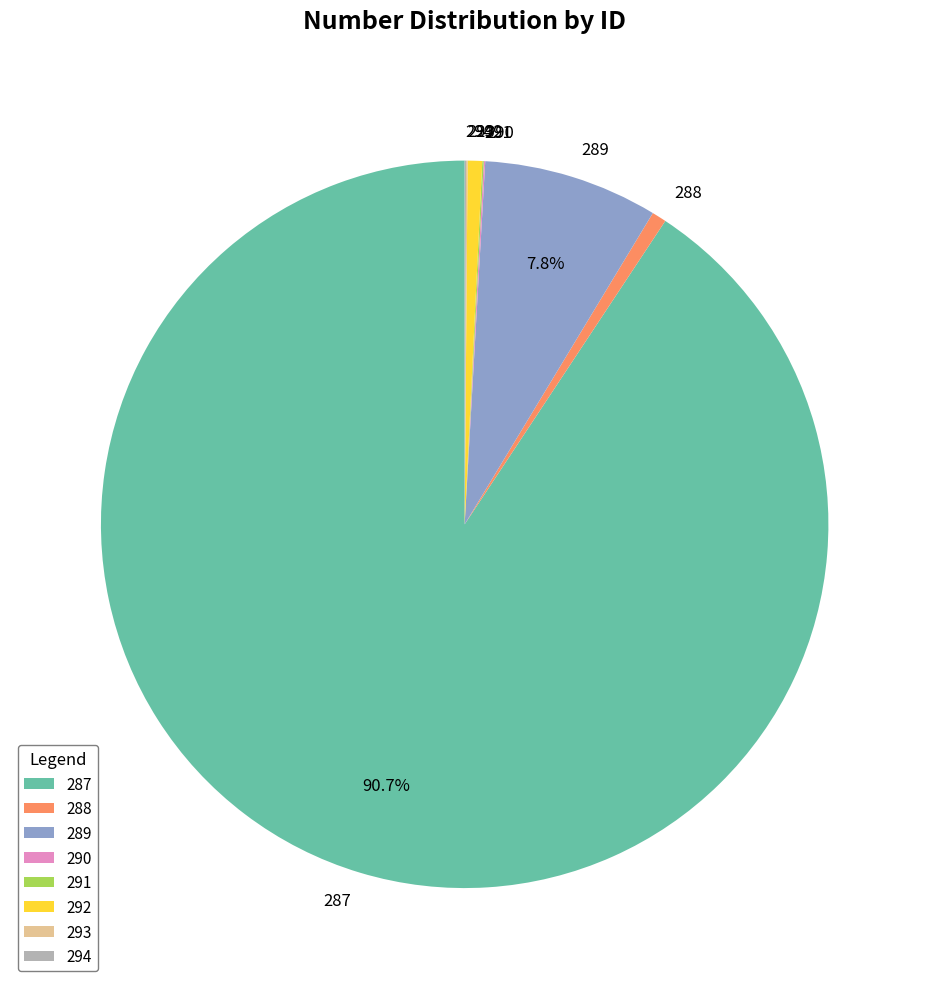

What is the ratio of the value at 289 to the value at 292?

12.0